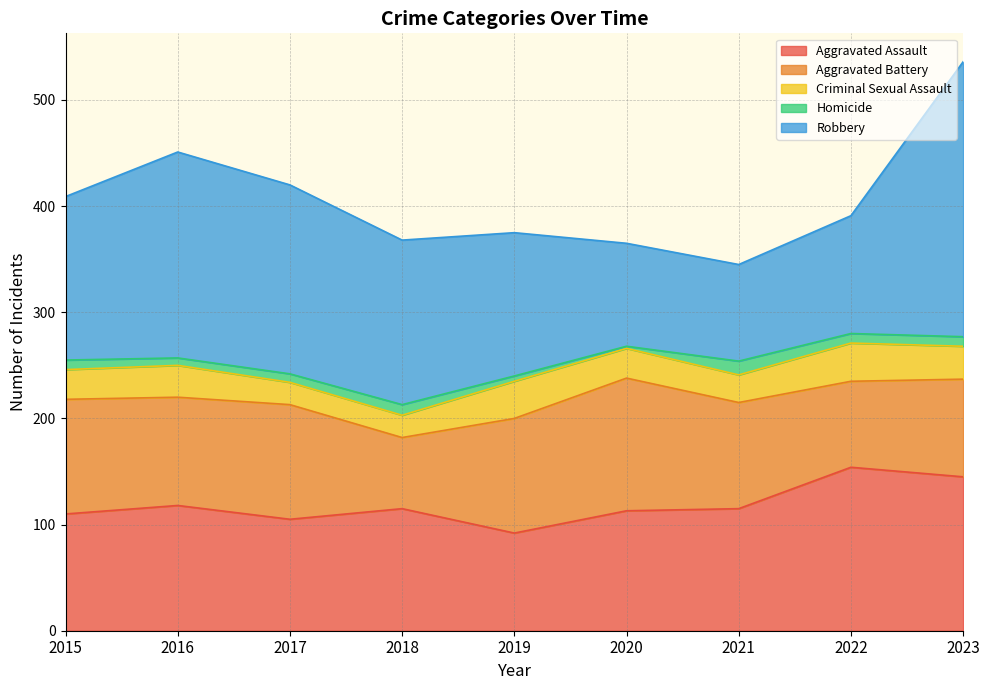

What is the minimum value for Criminal Sexual Assault?

21